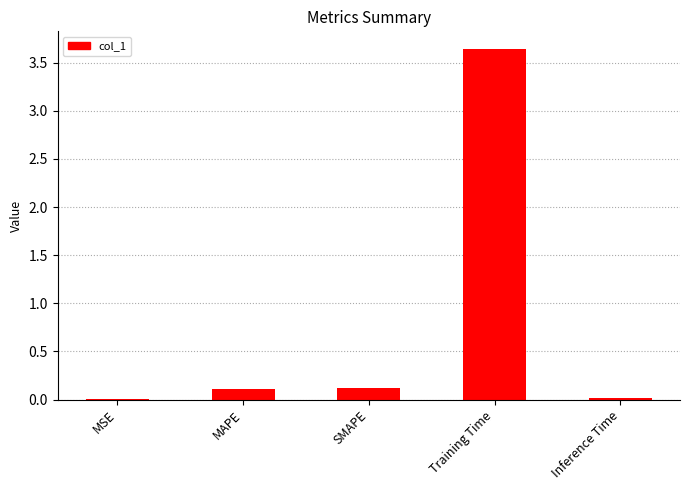

What is the average value?

0.8